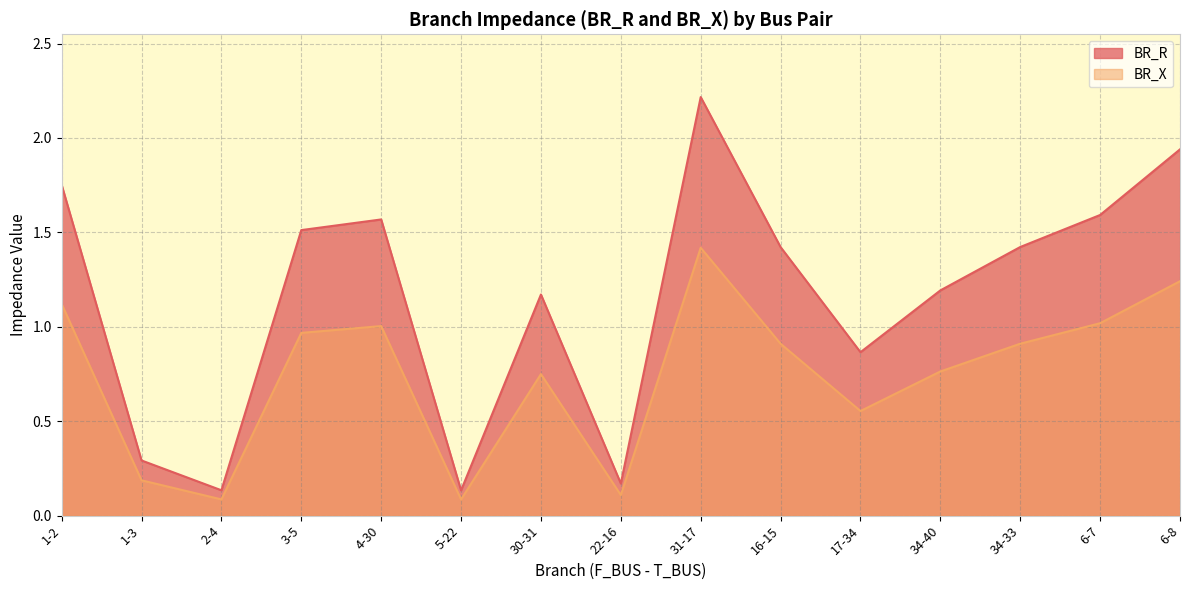

What is the value of the BR_R point at the 7th from the left?

1.2